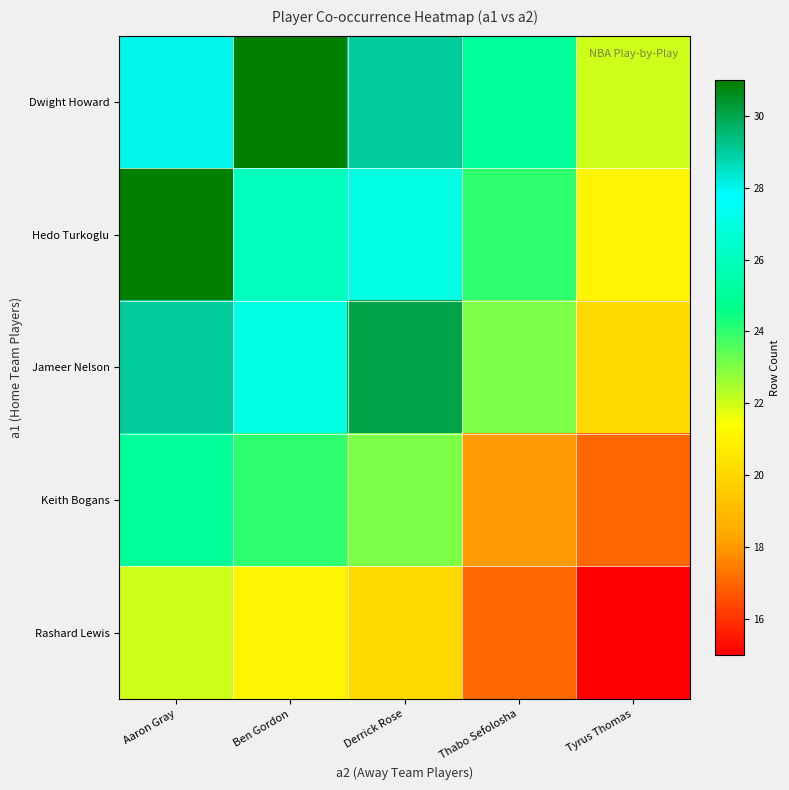

Reading right to left, list all the values displayed in this chart.

Dwight Howard: Tyrus Thomas=22	Thabo Sefolosha=25	Derrick Rose=29	Ben Gordon=31	Aaron Gray=28
Hedo Turkoglu: Tyrus Thomas=21	Thabo Sefolosha=24	Derrick Rose=27	Ben Gordon=26	Aaron Gray=31
Jameer Nelson: Tyrus Thomas=20	Thabo Sefolosha=23	Derrick Rose=30	Ben Gordon=27	Aaron Gray=29
Keith Bogans: Tyrus Thomas=17	Thabo Sefolosha=18	Derrick Rose=23	Ben Gordon=24	Aaron Gray=25
Rashard Lewis: Tyrus Thomas=15	Thabo Sefolosha=17	Derrick Rose=20	Ben Gordon=21	Aaron Gray=22